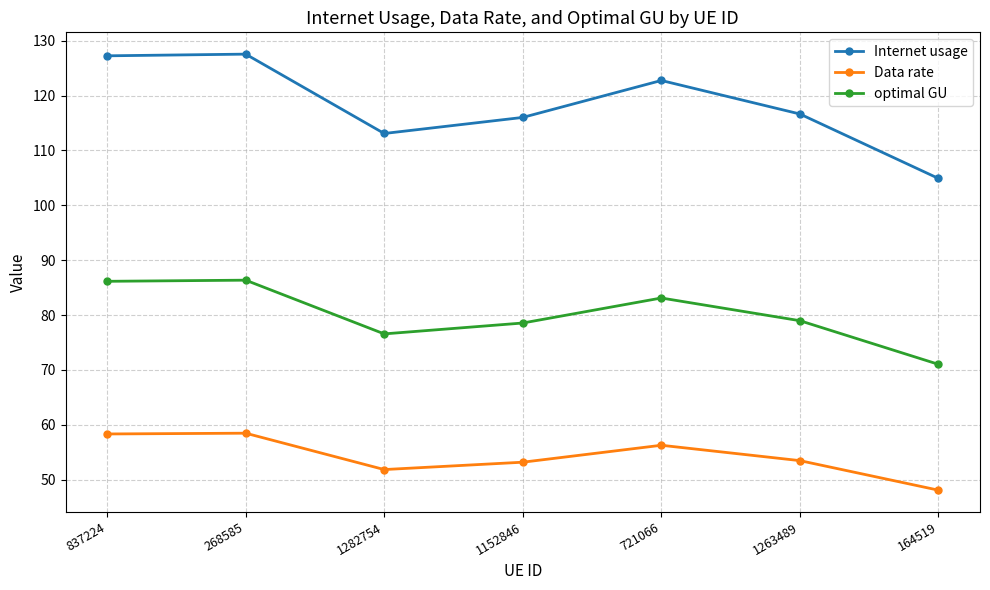

What are all the series names shown in the legend?

Internet usage, Data rate, optimal GU